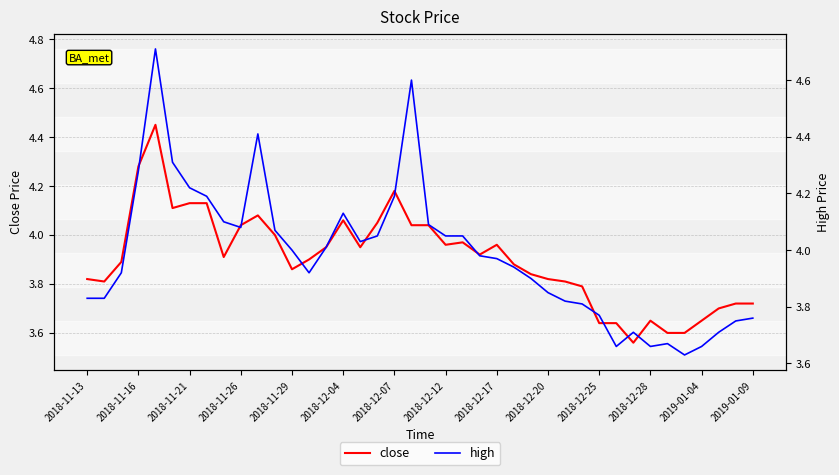

How many data points does each series have?

40